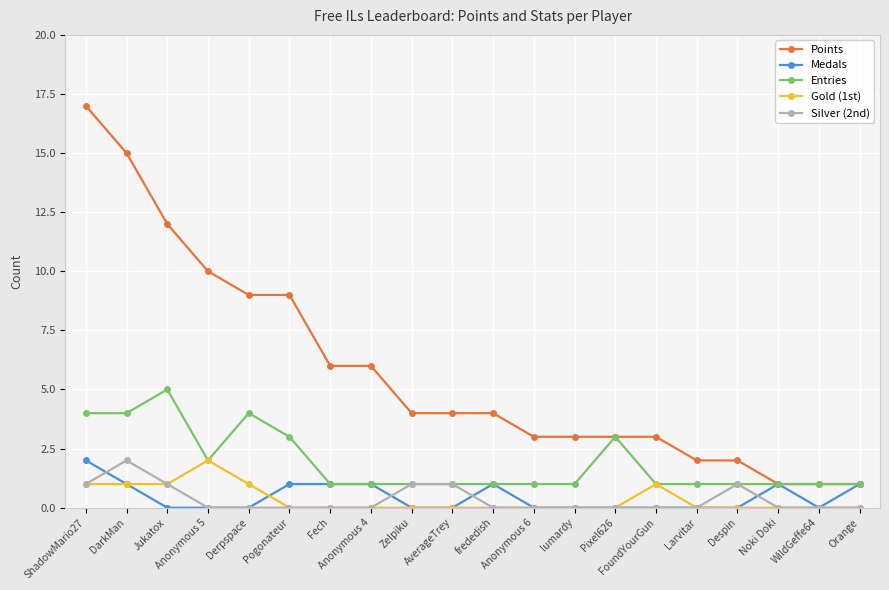

Reading right to left, what are all the values shown in this chart?

Points: 1	1	1	2	2	3	3	3	3	4	4	4	6	6	9	9	10	12	15	17
Medals: 1	0	1	0	0	0	0	0	0	1	0	0	1	1	1	0	0	0	1	2
Entries: 1	1	1	1	1	1	3	1	1	1	1	1	1	1	3	4	2	5	4	4
Gold (1st): 0	0	0	0	0	1	0	0	0	0	0	0	0	0	0	1	2	1	1	1
Silver (2nd): 0	0	0	1	0	0	0	0	0	0	1	1	0	0	0	0	0	1	2	1